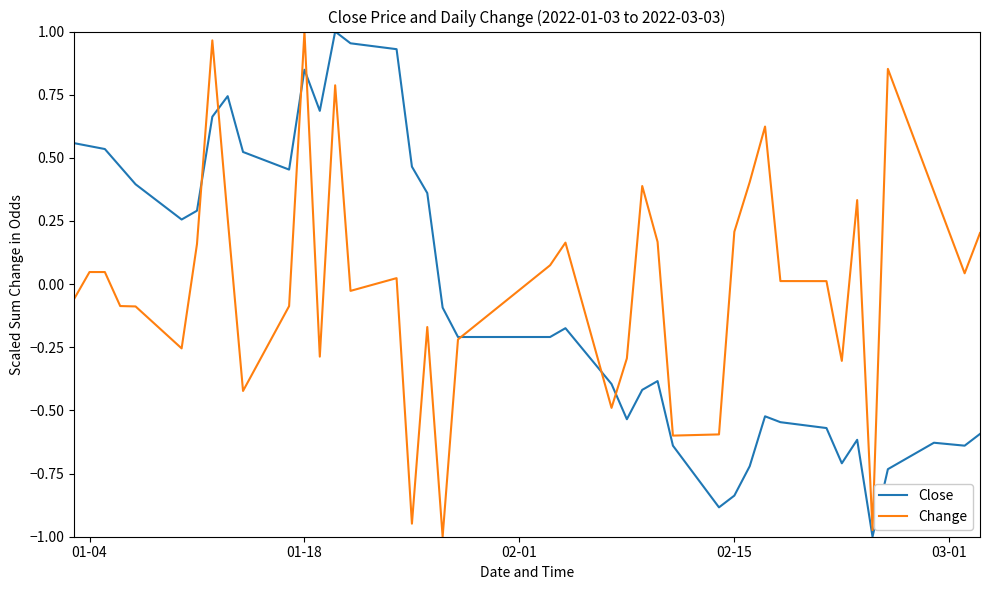

Reading left to right, list all the values displayed in this chart.

Close: 0.6	0.5	0.5	0.5	0.4	0.3	0.3	0.7	0.7	0.5	0.5	0.8	0.7	1.0	1.0	0.9	0.5	0.4	-0.1	-0.2	-0.2	-0.2	-0.4	-0.5	-0.4	-0.4	-0.6	-0.9	-0.8	-0.7	-0.5	-0.5	-0.6	-0.7	-0.6	-1.0	-0.7	-0.6	-0.6	-0.6
Change: -0.1	0.0	0.0	-0.1	-0.1	-0.3	0.2	1.0	0.3	-0.4	-0.1	1.0	-0.3	0.8	-0.0	0.0	-0.9	-0.2	-1.0	-0.2	0.1	0.2	-0.5	-0.3	0.4	0.2	-0.6	-0.6	0.2	0.4	0.6	0.0	0.0	-0.3	0.3	-1.0	0.9	0.4	0.0	0.2